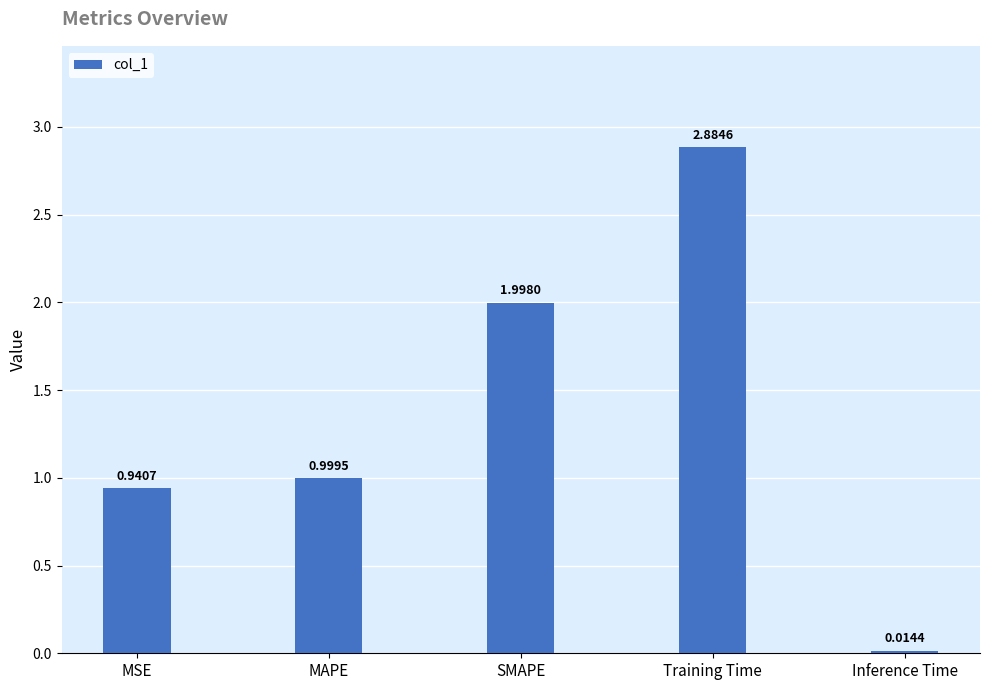

What is the label of the 5th bar from the left?

Inference Time